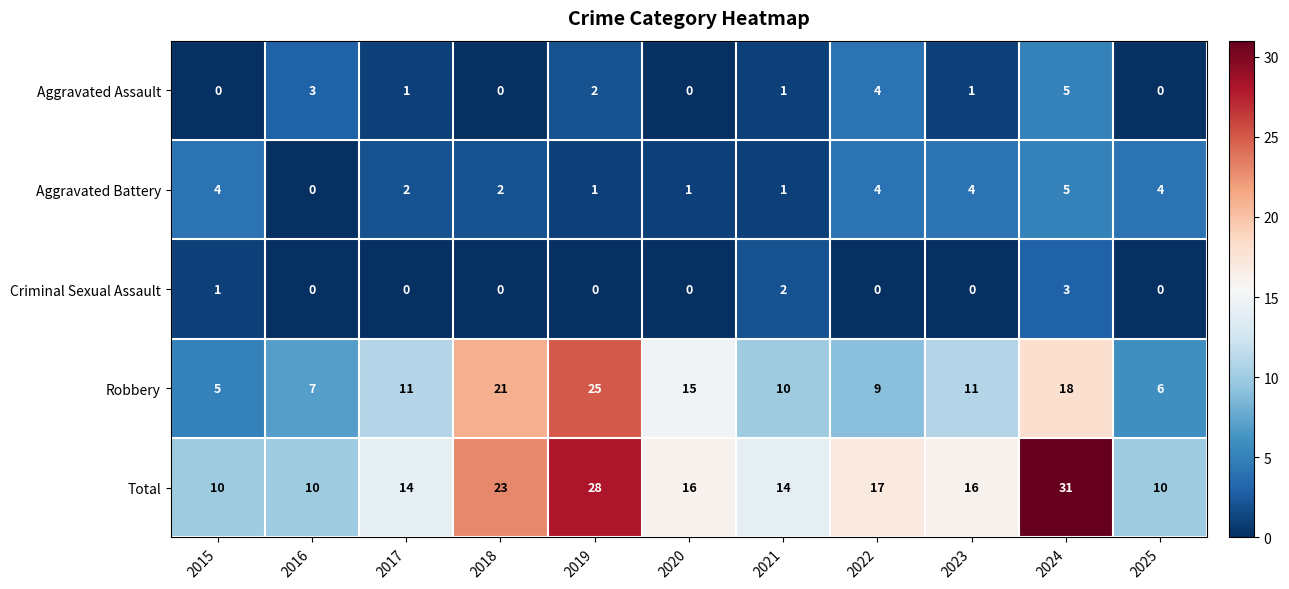

What is the total value across all series at 2022?

34